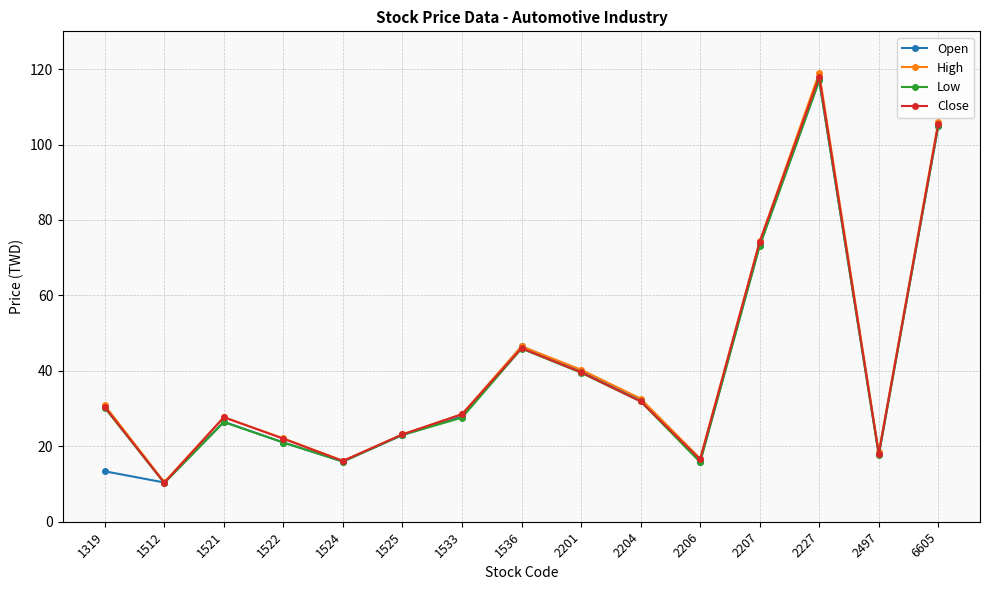

Where do Low and Open first cross each other?

1319 and 1512